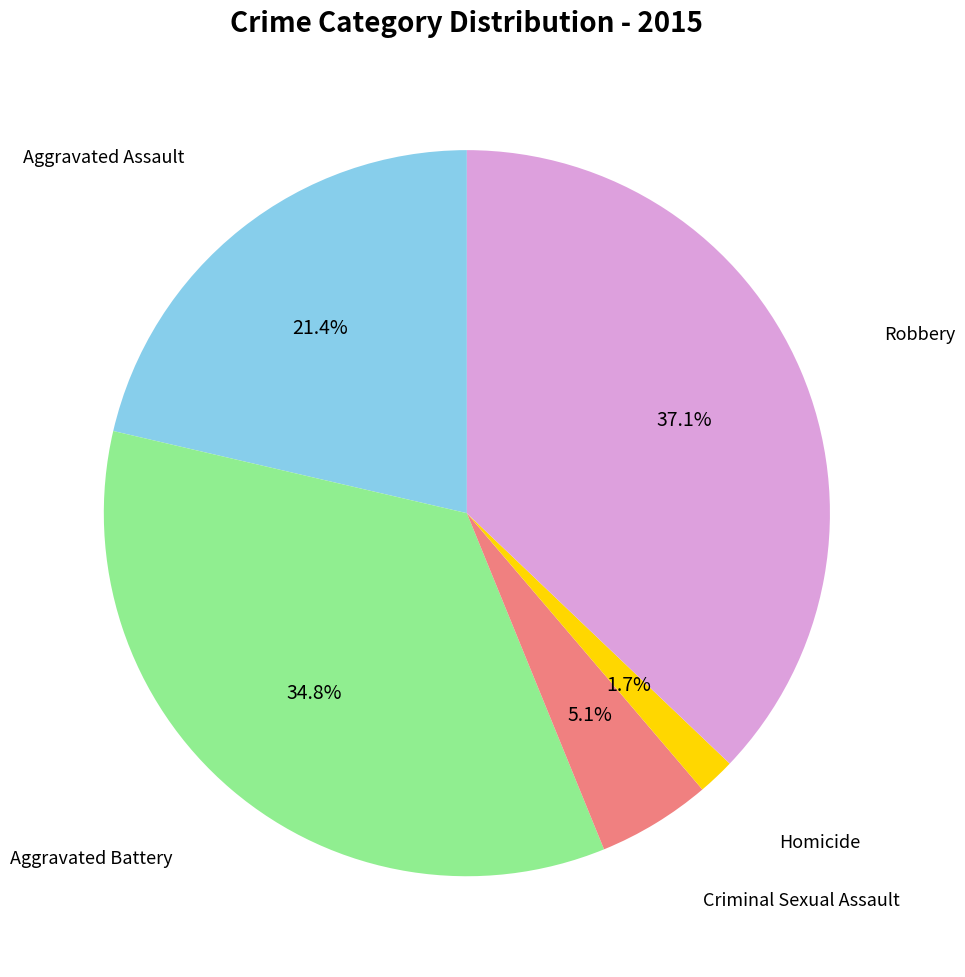

To the nearest percent, what is the average slice percentage?

20%